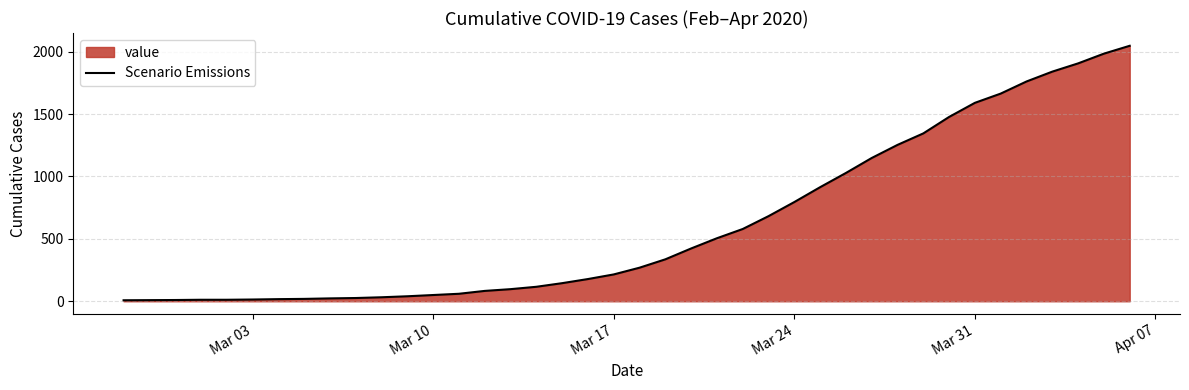

What is the difference between the maximum and minimum values?

2039